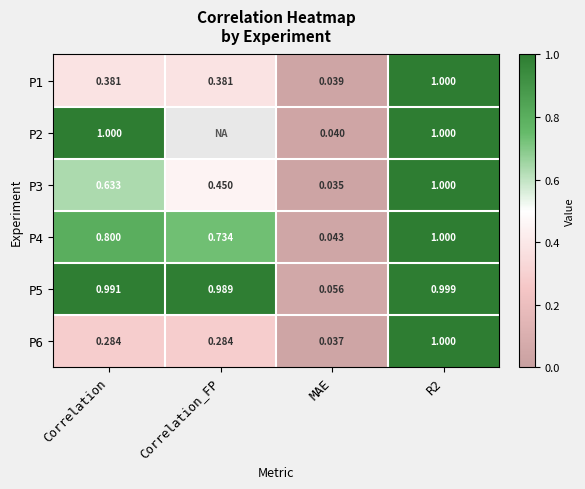

What is the approximate value of P6 at R2?

1.0